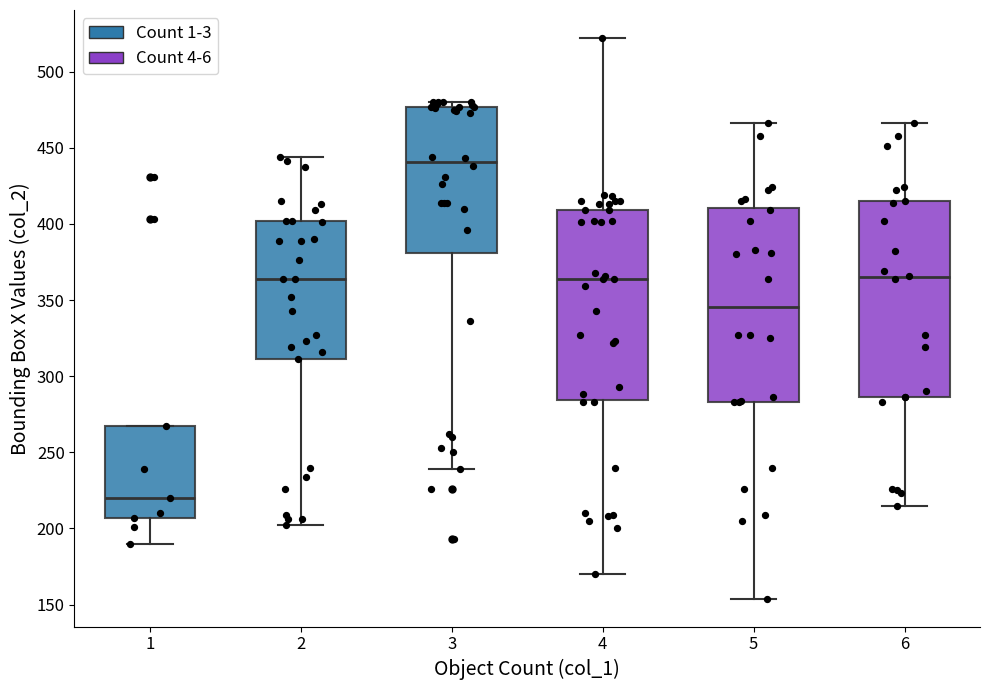

Which box's median line is the highest?

3